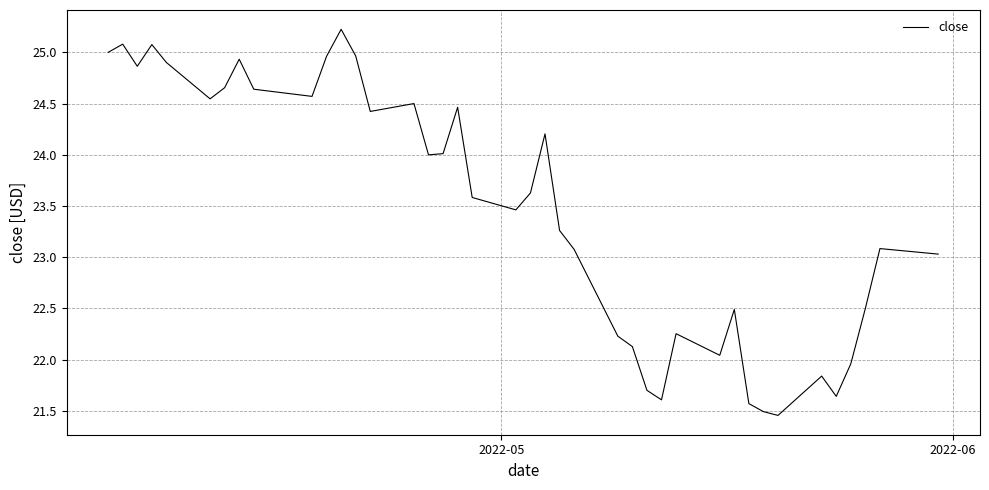

What is the difference between the maximum and minimum values?

3.8